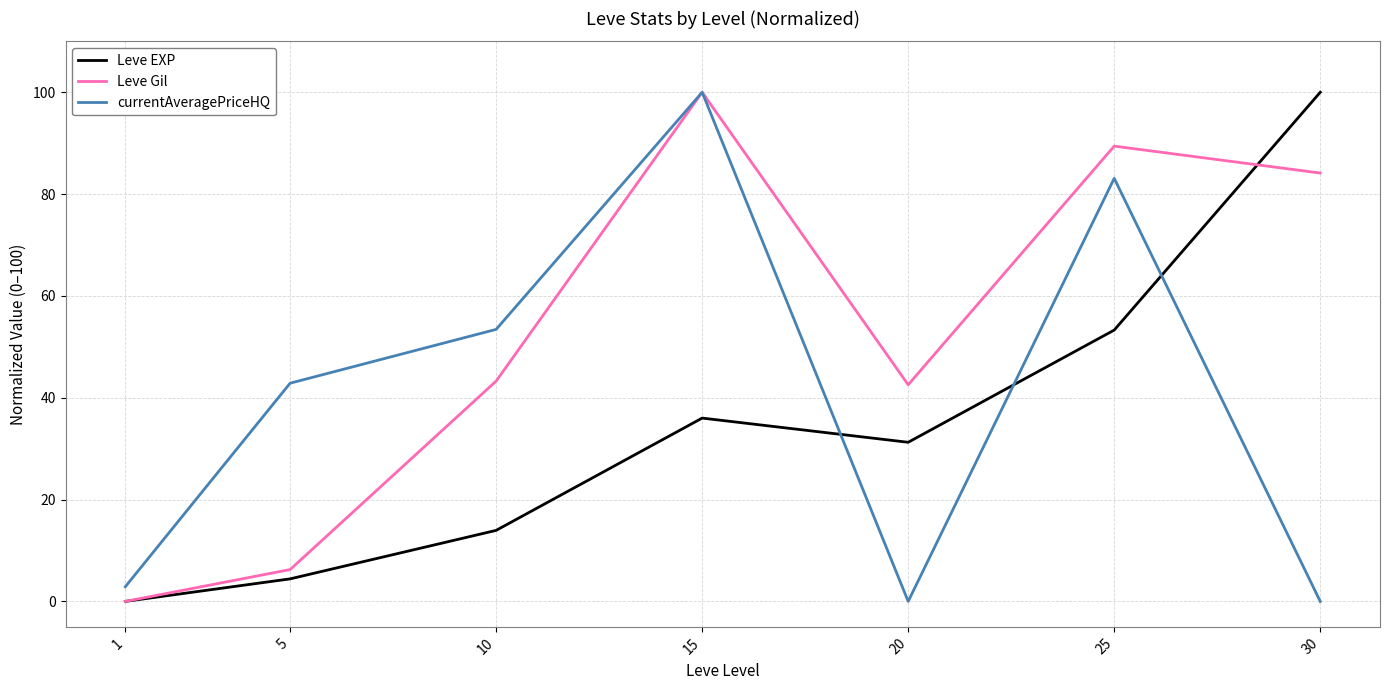

Which series ends up on top after the final intersection of currentAveragePriceHQ and Leve EXP?

Leve EXP